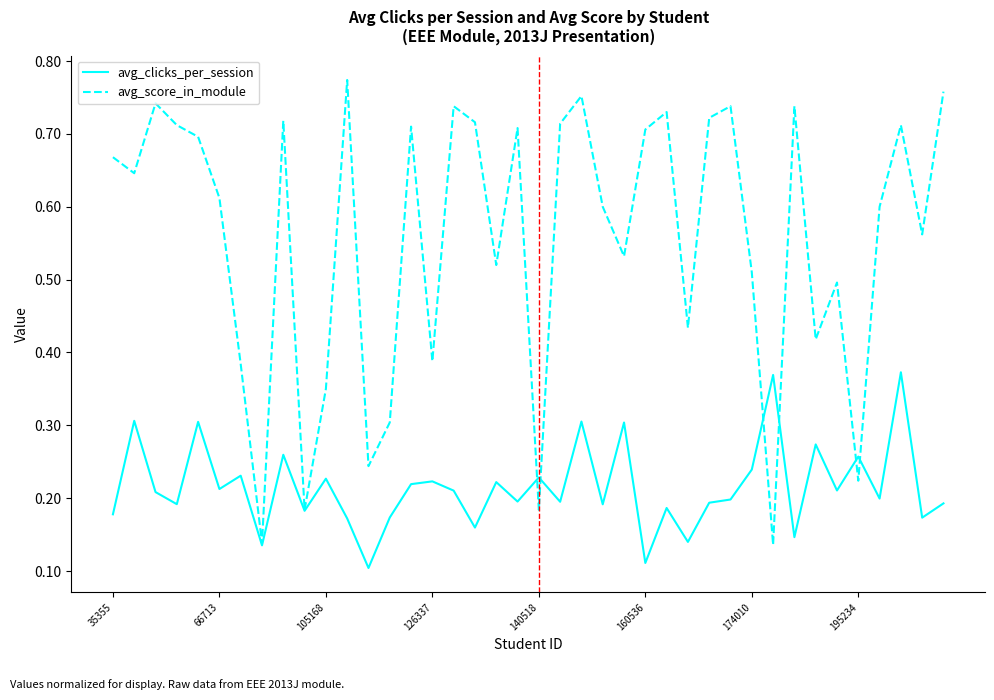

Which series has the largest range (max minus min)?

avg_score_in_module